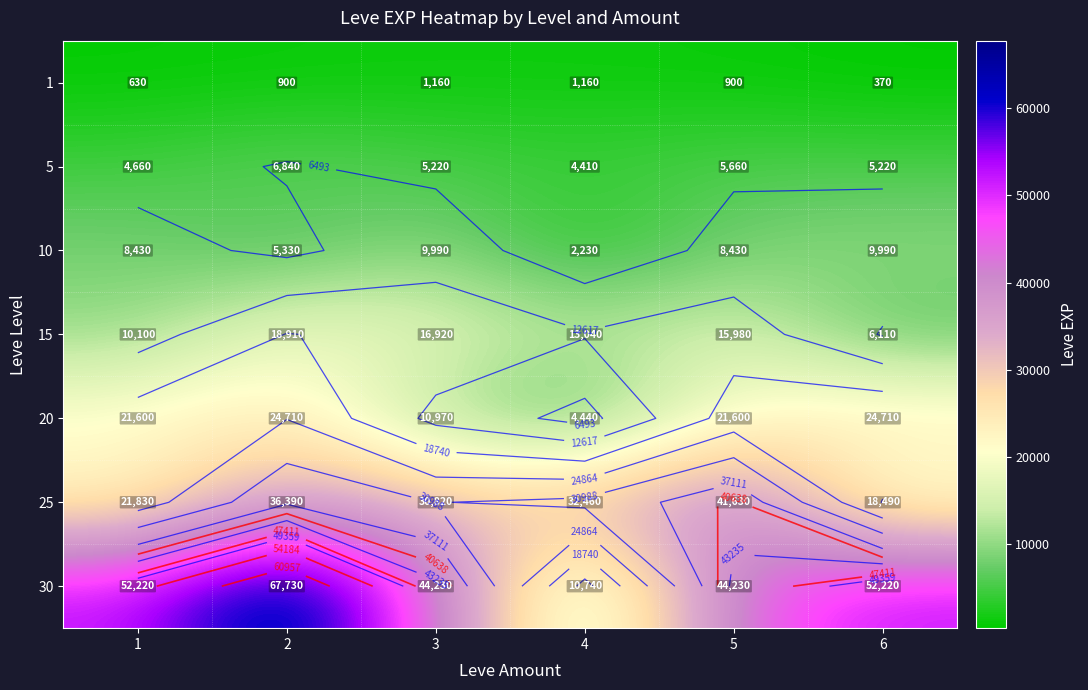

Rank the series by their maximum value, from highest to lowest.

30, 25, 20, 15, 10, 5, 1